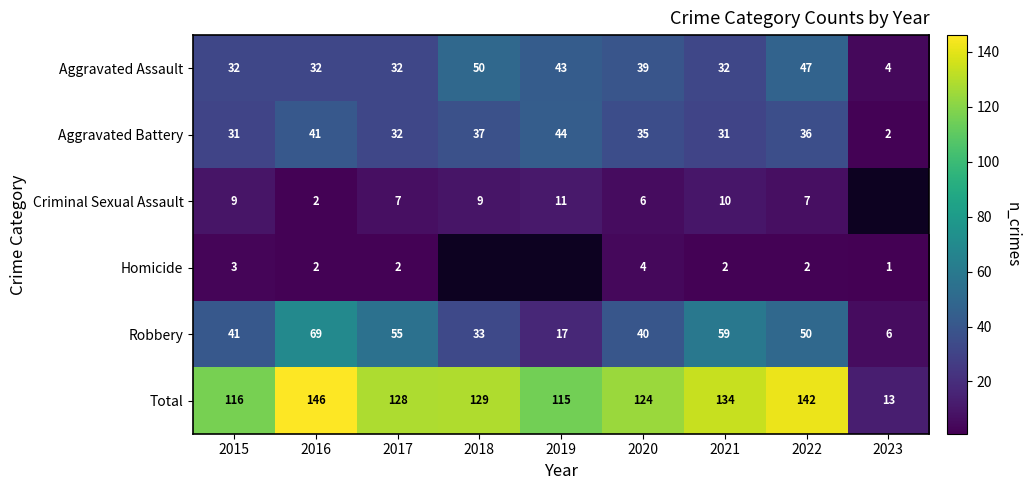

How many data points in Total are above 128?

4